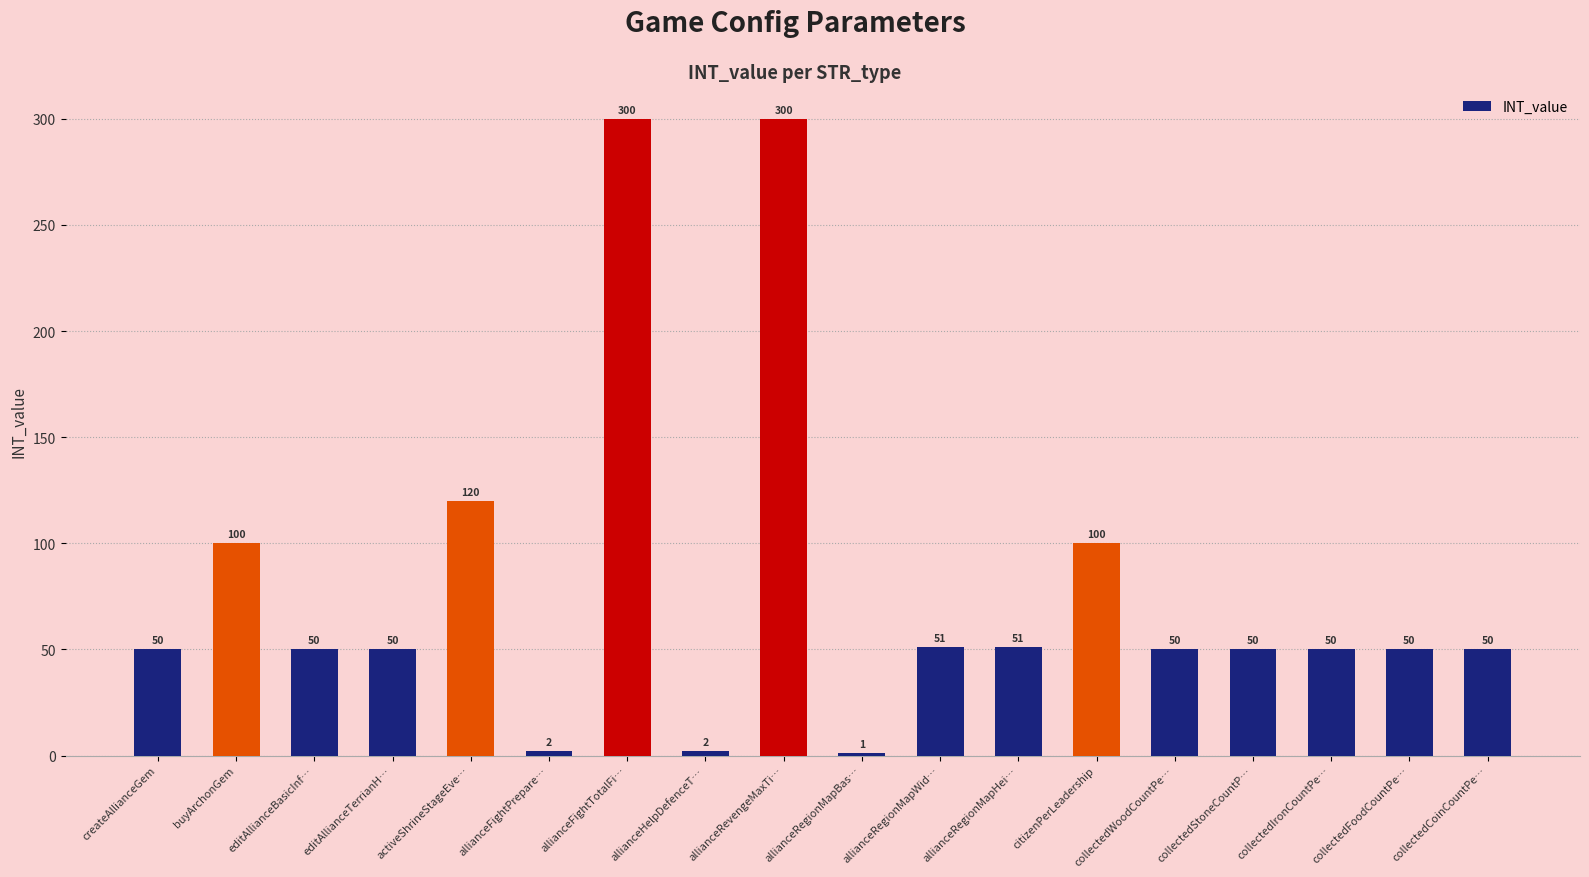

Reading left to right, list all the values displayed in this chart.

50	100	50	50	120	2	300	2	300	1	51	51	100	50	50	50	50	50